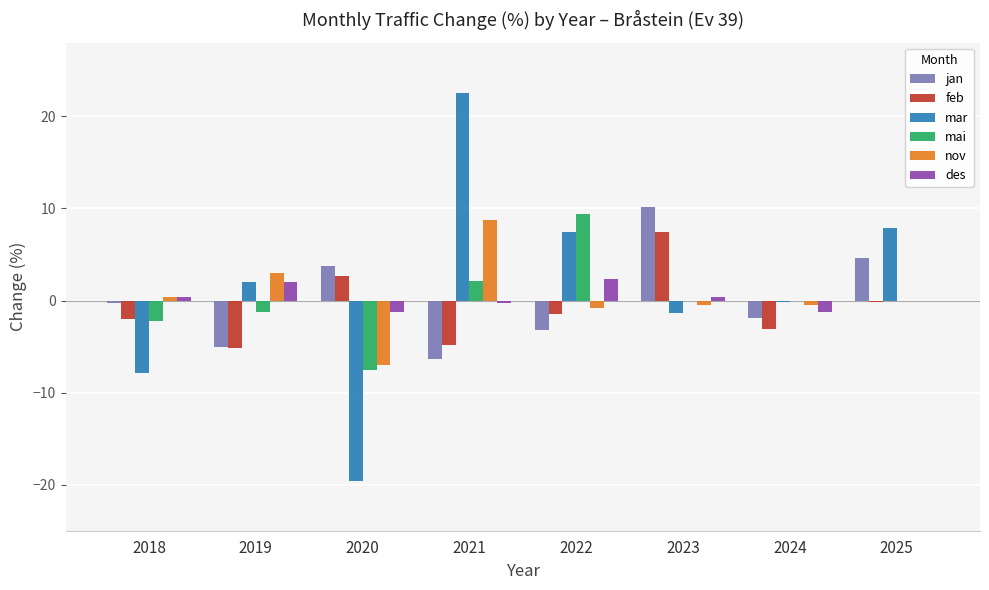

Is the value of mar at 2018 greater than the value of jan at 2020?

No